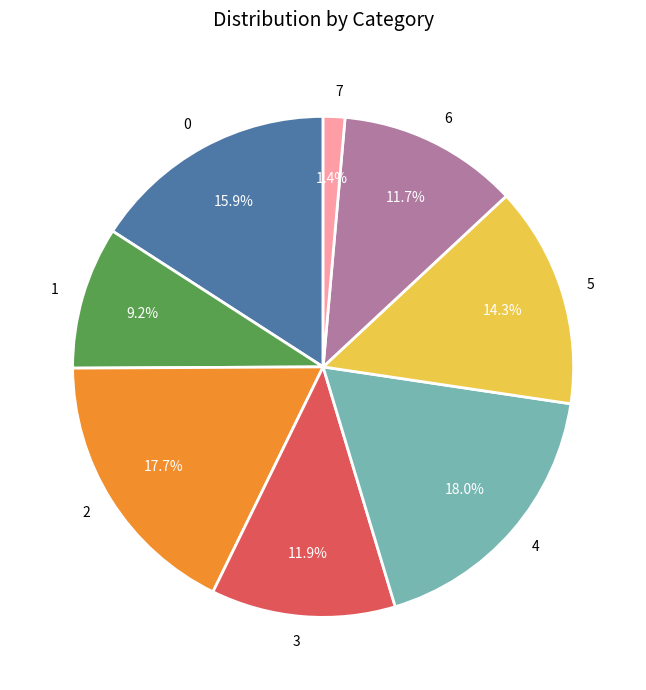

The 4 slice represents 18% of the pie. True or false?

True